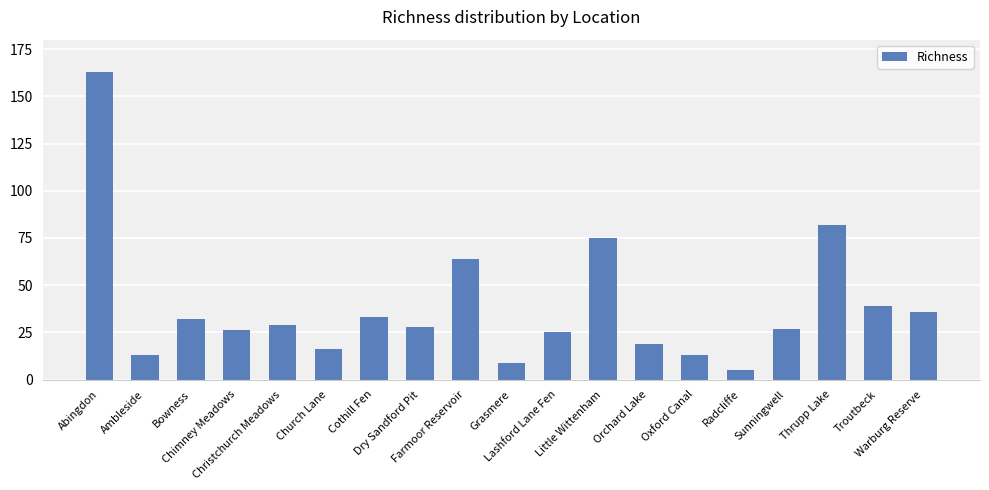

What is the maximum value shown in the chart?

163